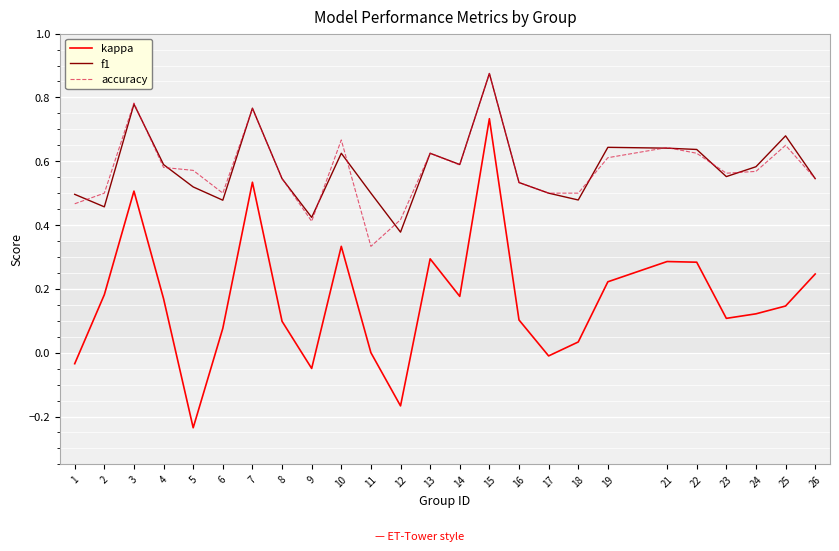

What are all the series names shown in the legend?

kappa, f1, accuracy